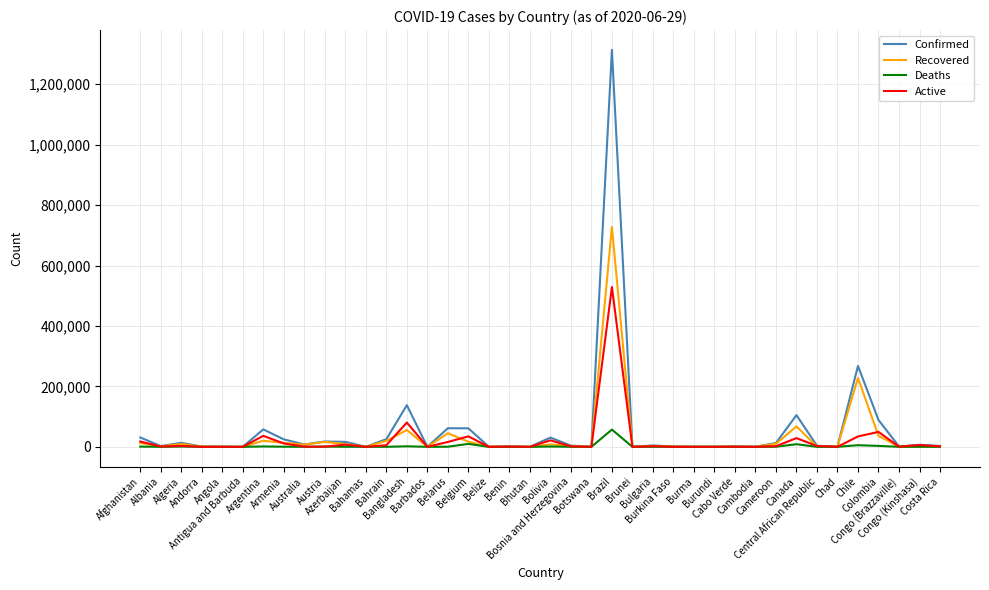

How many categories are shown in the chart?

40